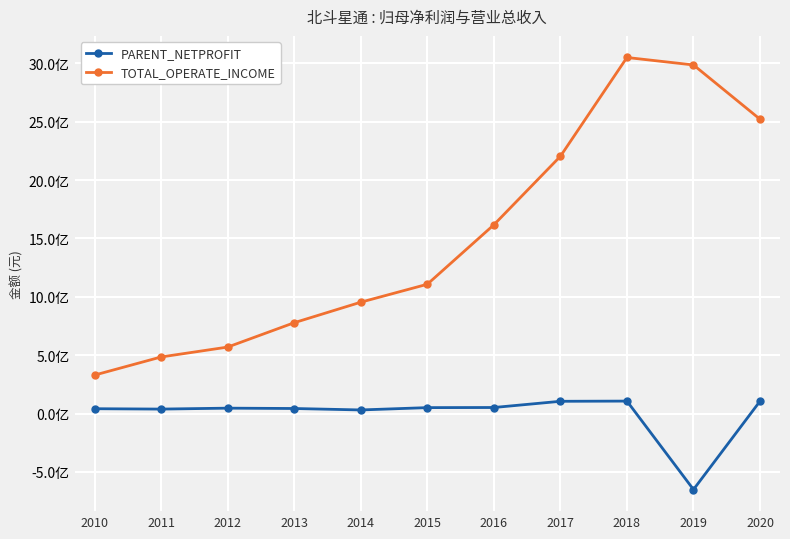

True or false: TOTAL_OPERATE_INCOME and PARENT_NETPROFIT cross at least once.

False